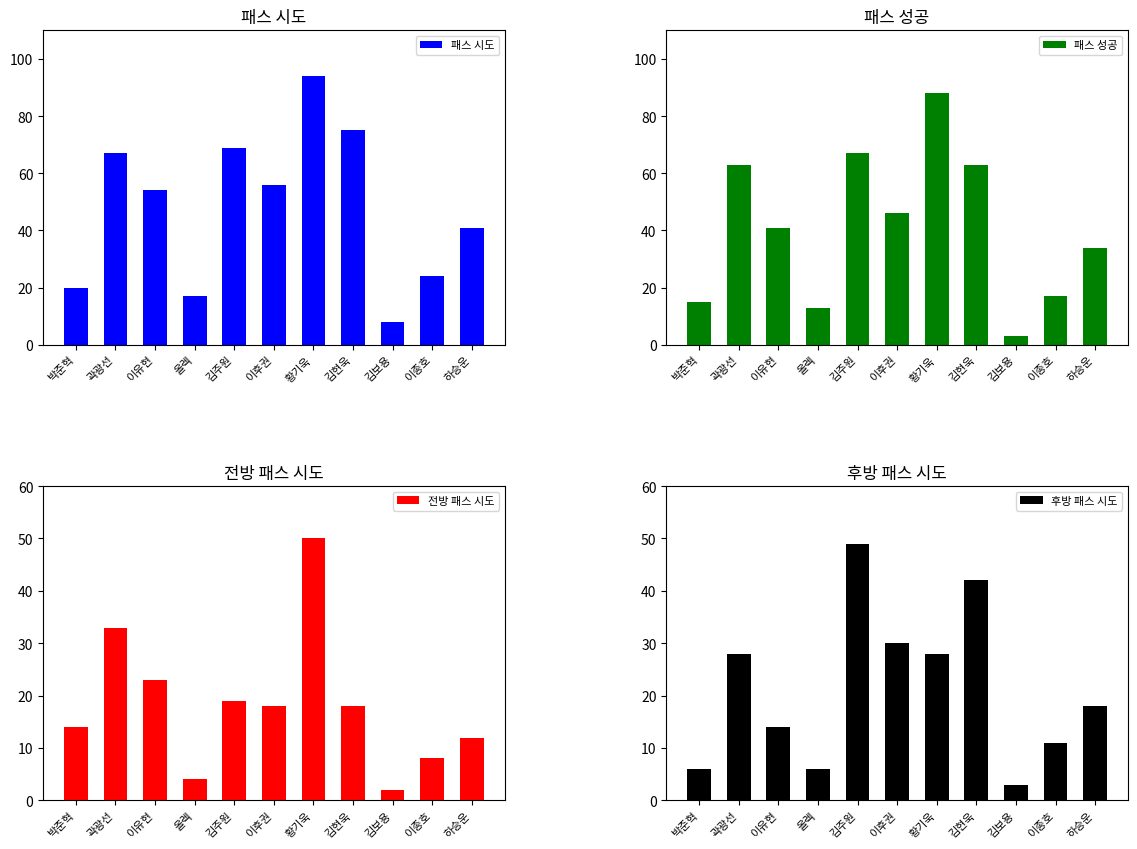

What is the value of the 패스 시도 bar at the 2nd from the left?

67